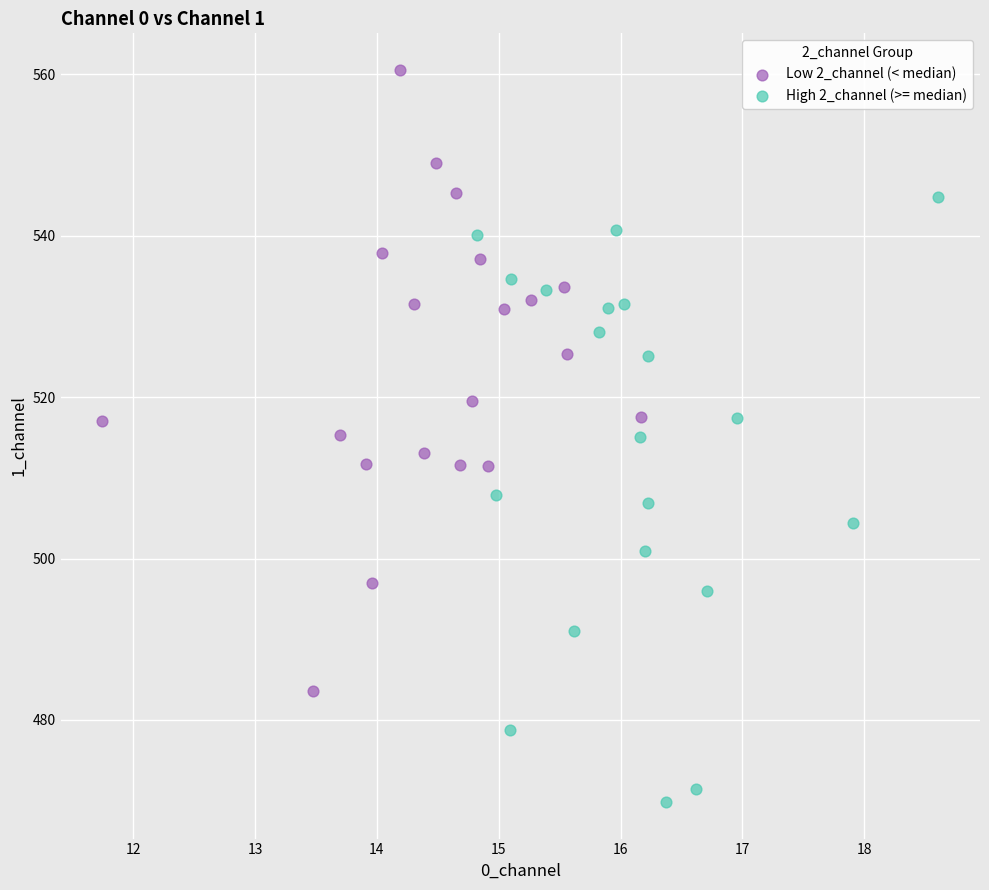

Which series reaches the minimum Y coordinate?

High 2_channel (>= median)